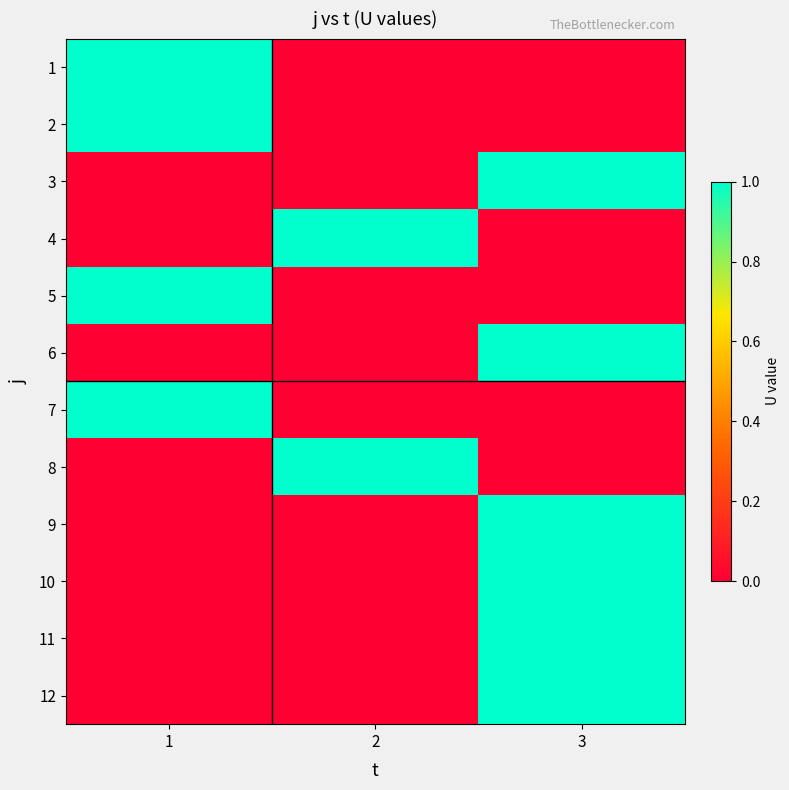

List the series in order of their peak value, highest first.

1, 2, 3, 4, 5, 6, 7, 8, 9, 10, 11, 12